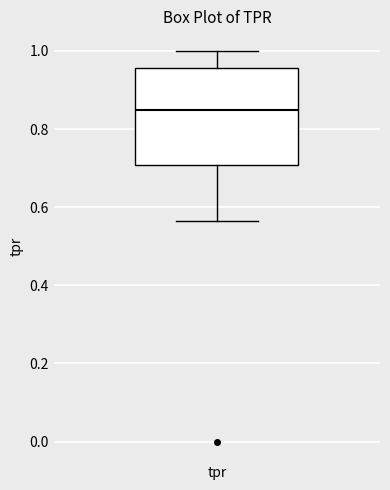

Read this box plot against the y-axis: the position of the median line, the range covered by the box, and the ends of both whiskers. The values are not printed on the chart, so give them approximately, as read against the axis.

median 0.84, box 0.70 to 0.96, whiskers 0.56 to 1.00